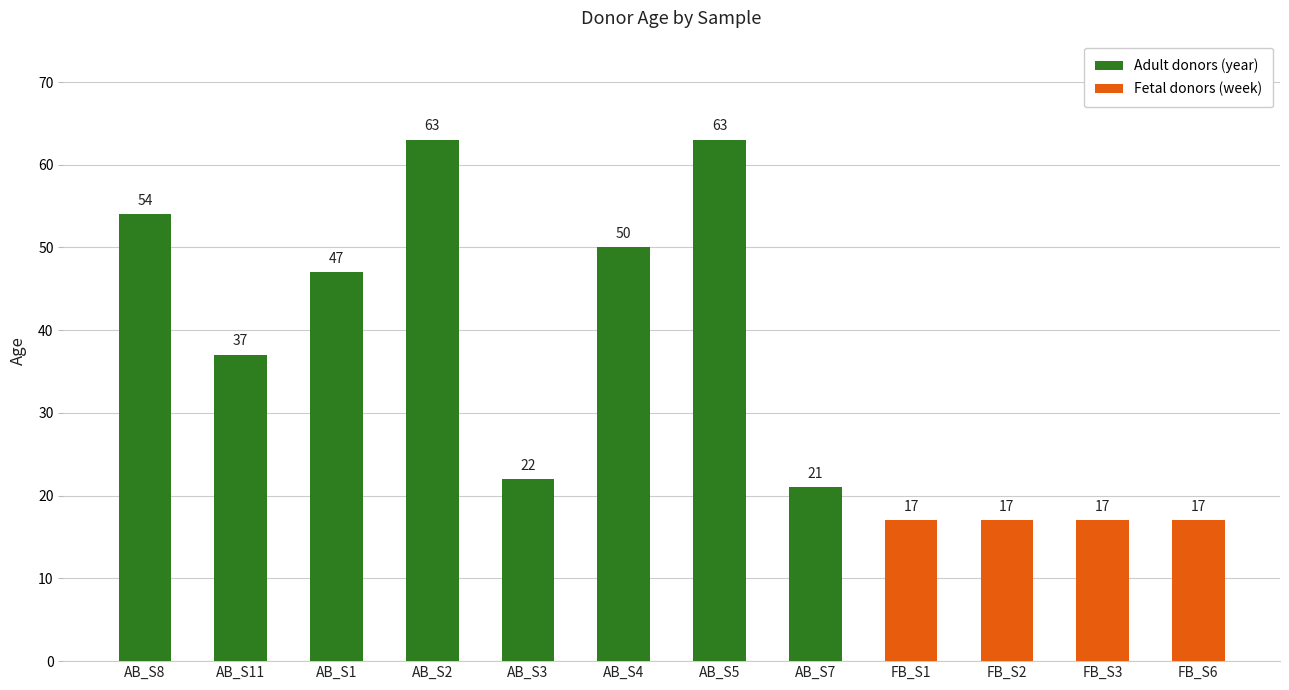

At which category does the chart reach its peak across all series?

AB_S2